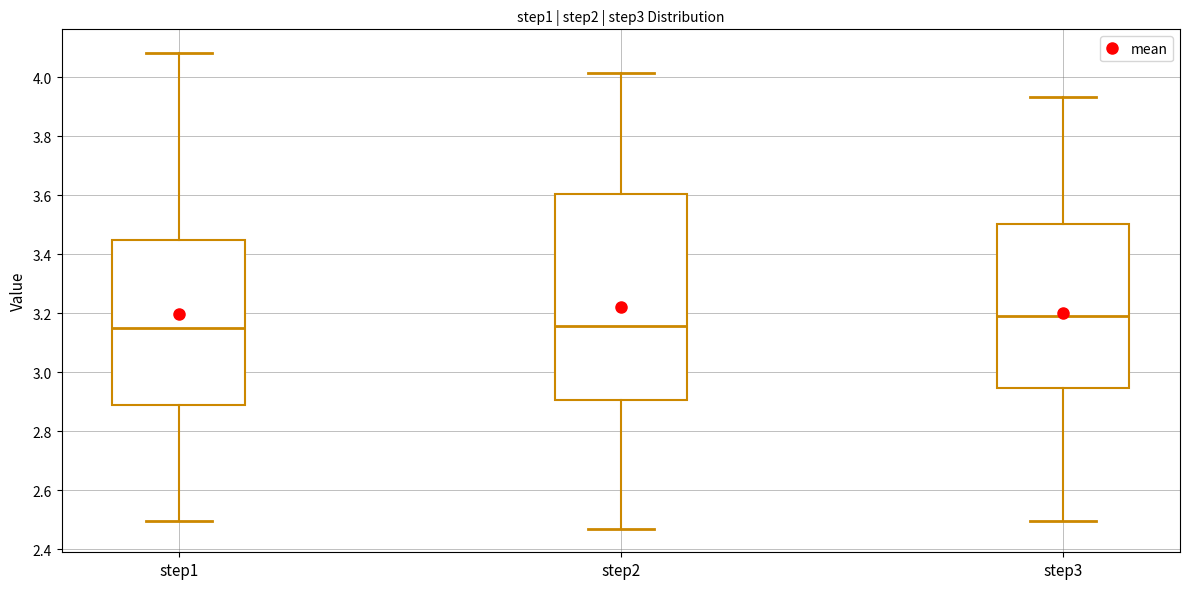

Reading left to right, transcribe this box plot: for each box, give where its median line is, the range the box spans, and where its two whiskers end, as read against the y-axis. The values are not printed on the chart, so give them approximately, as read against the axis.

step1: median 3.16, box 2.90 to 3.44, whiskers 2.50 to 4.08
step2: median 3.16, box 2.90 to 3.60, whiskers 2.48 to 4.02
step3: median 3.20, box 2.94 to 3.50, whiskers 2.50 to 3.94